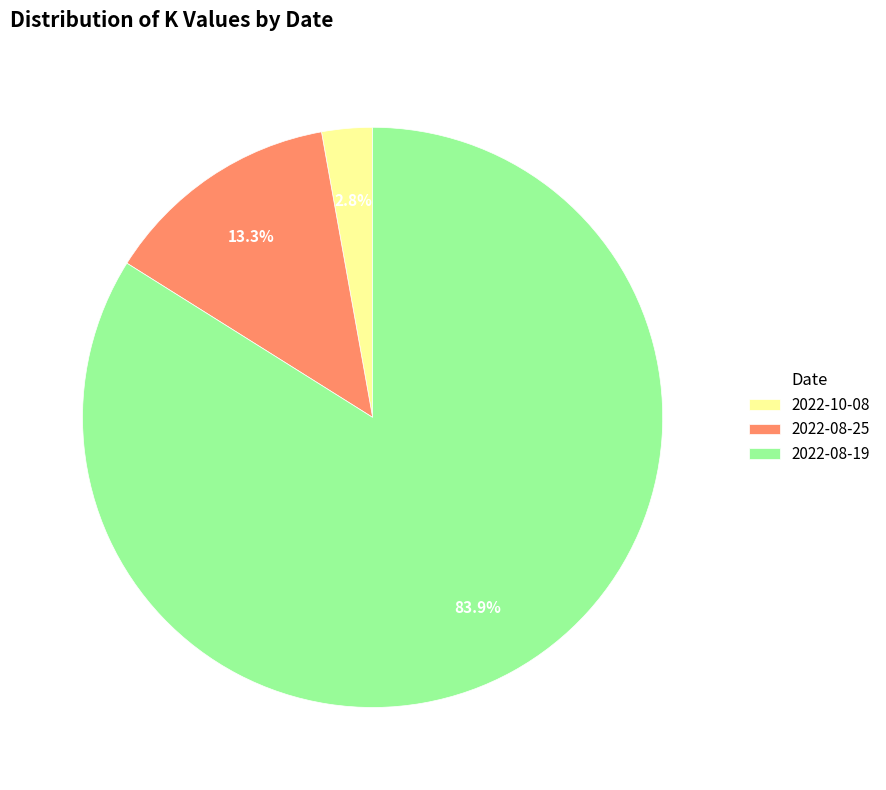

What percentage is the 2022-08-19 slice, to the nearest percent?

84%